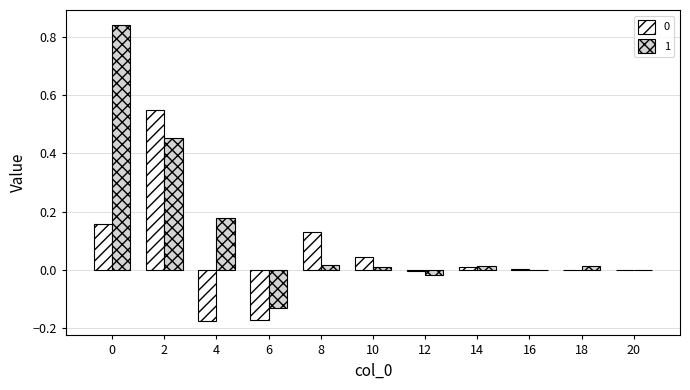

What is the sum of all 1 values?

1.4